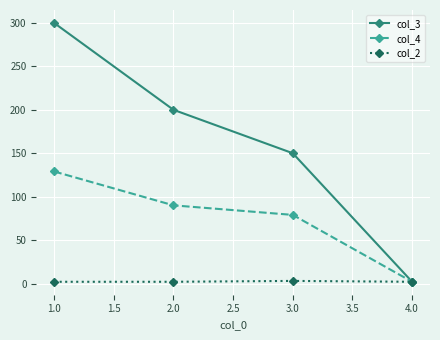

What is the greatest value displayed?

300